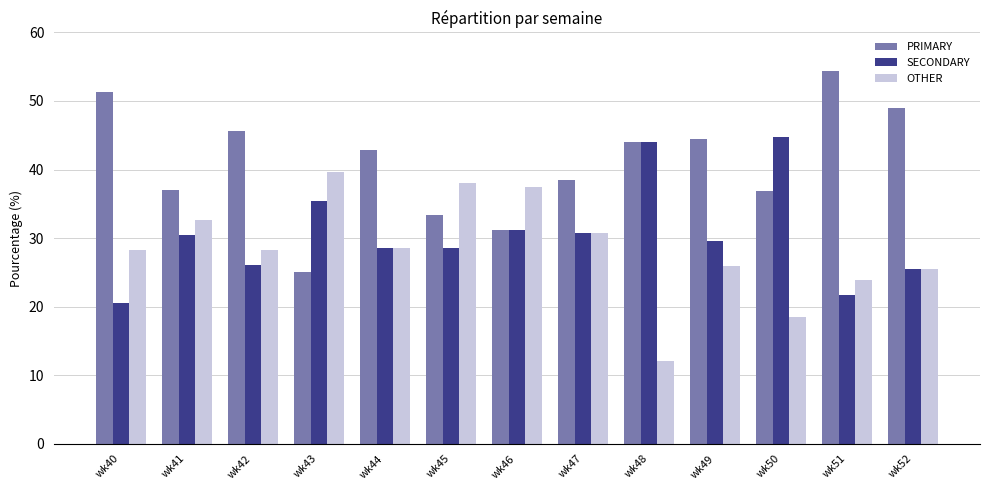

What are all the series names shown in the legend?

PRIMARY, SECONDARY, OTHER